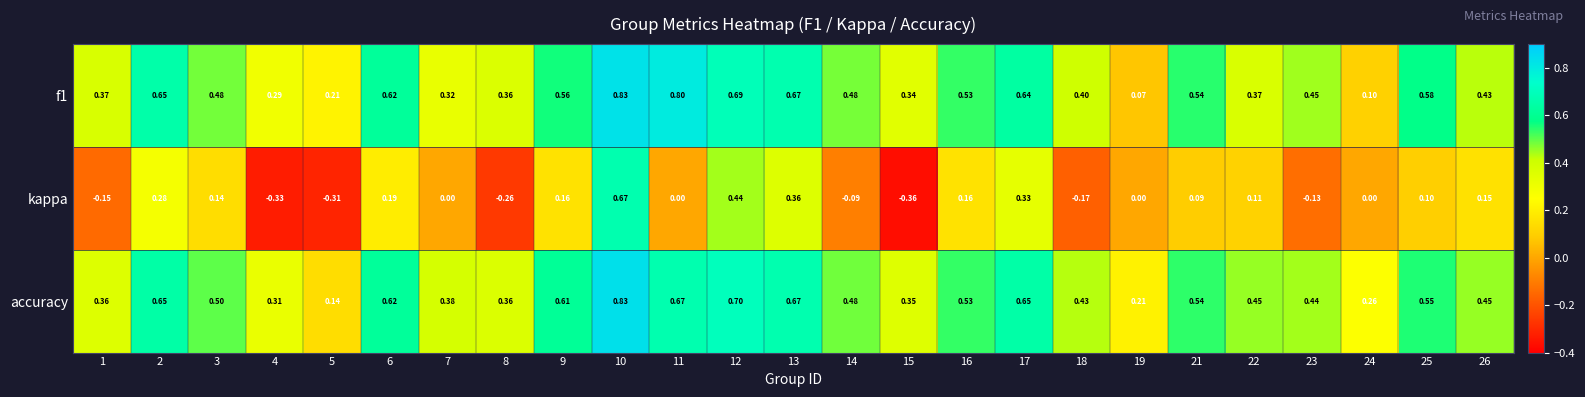

Between 10 and 21, which series saw the biggest shift?

kappa